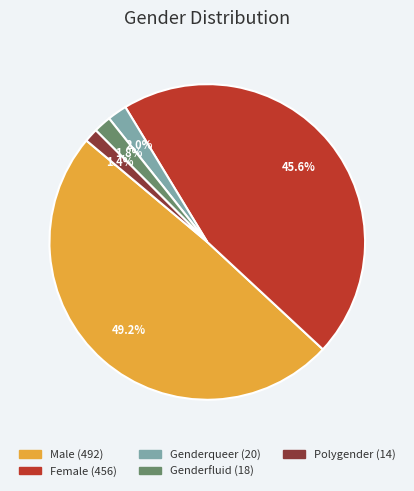

Is there a majority slice in this chart?

No